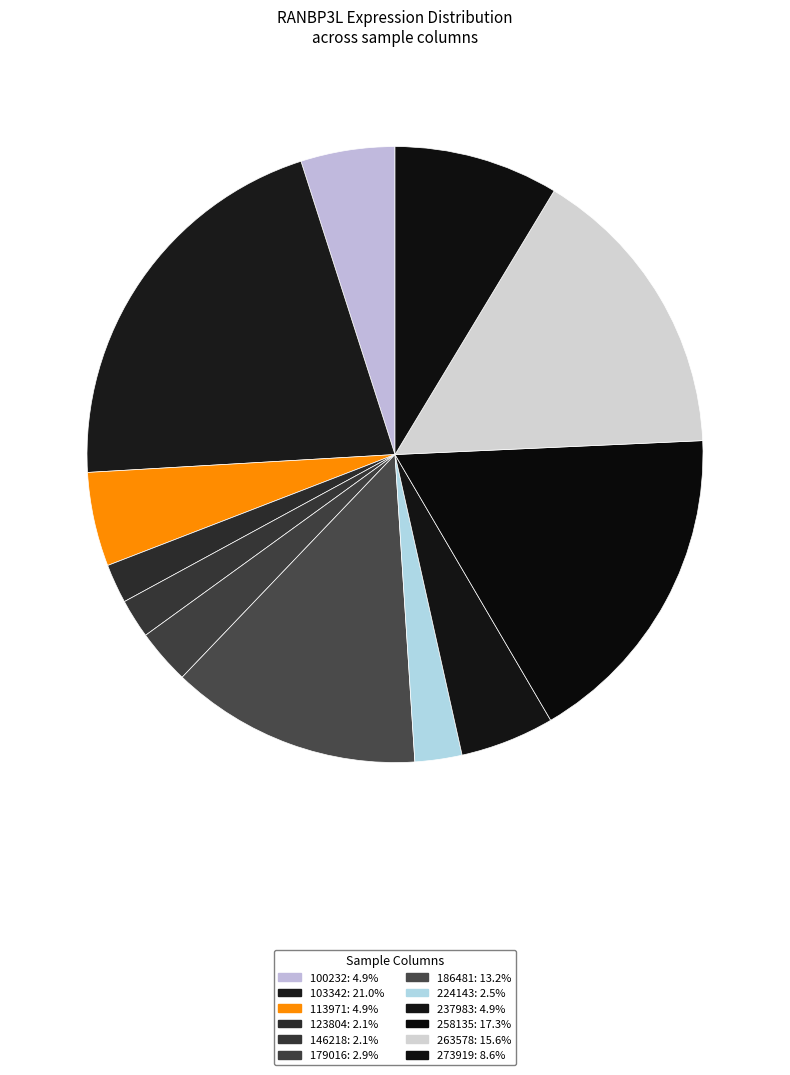

What is the smallest slice in the pie chart?

123804